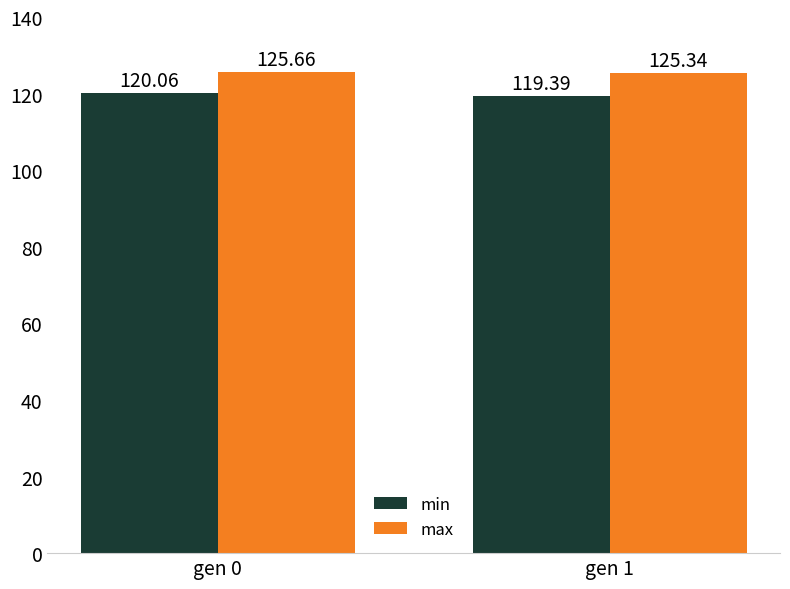

What are all the series names shown in the legend?

min, max